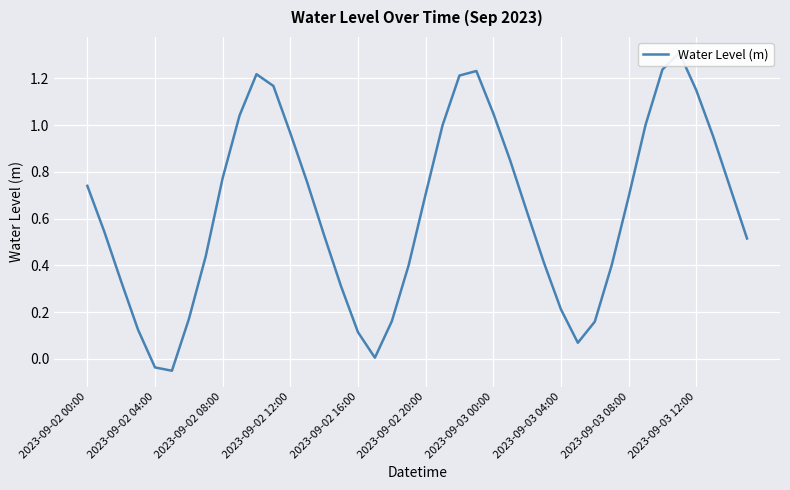

Reading right to left, extract all data points from this chart.

0.5	0.7	1.0	1.1	1.3	1.2	1.0	0.7	0.4	0.2	0.1	0.2	0.4	0.6	0.8	1.1	1.2	1.2	1.0	0.7	0.4	0.2	0.0	0.1	0.3	0.5	0.8	1.0	1.2	1.2	1.0	0.8	0.4	0.2	-0.1	-0.0	0.1	0.3	0.5	0.7